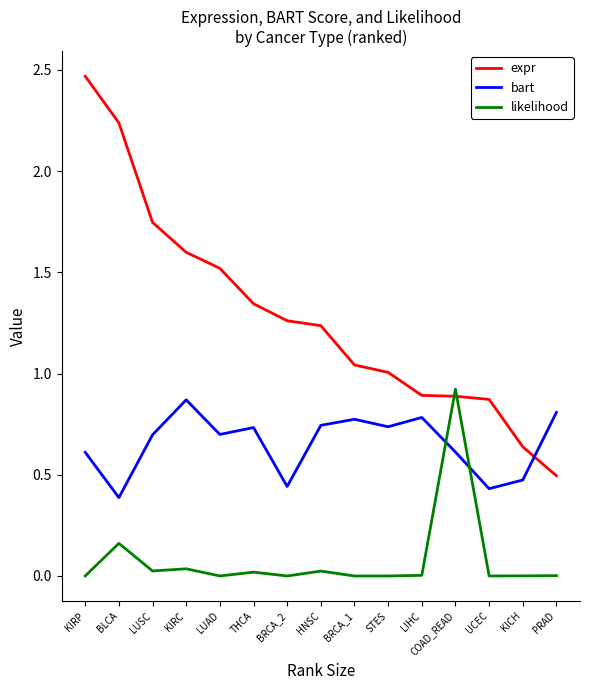

At which category does the chart reach its peak across all series?

KIRP